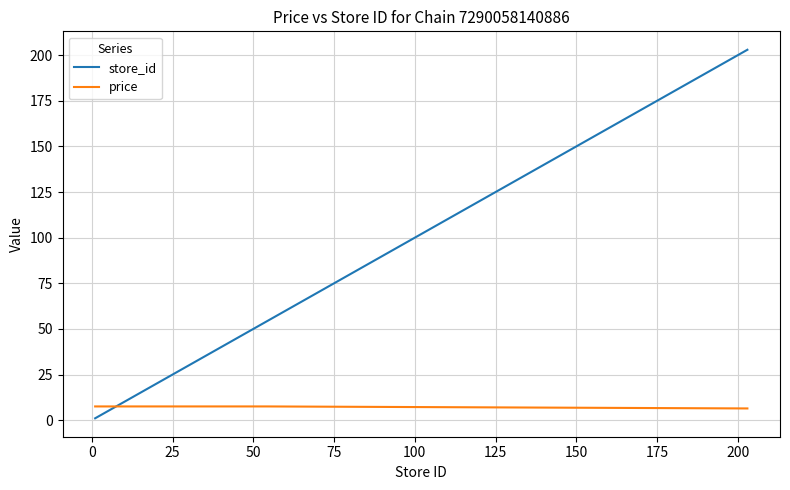

List the series in order of their peak value, highest first.

store_id, price